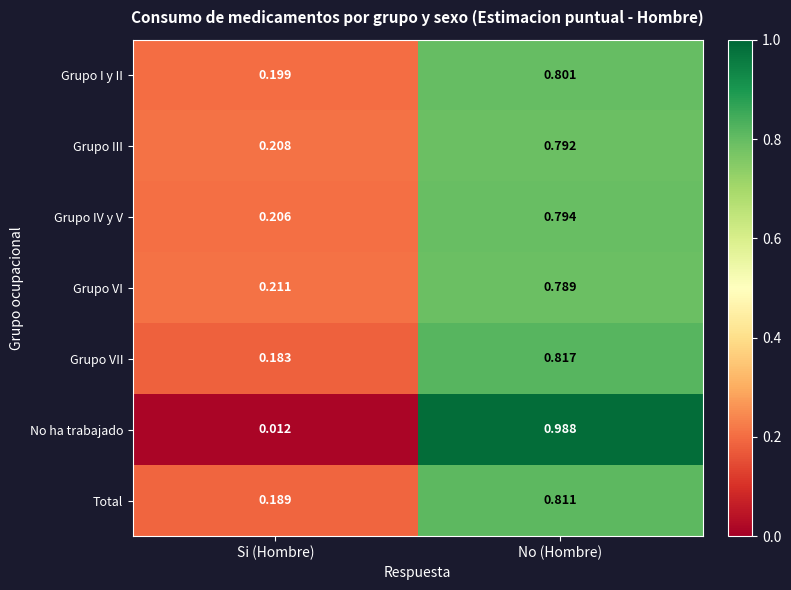

Between Si (Hombre) and No (Hombre), which series saw the biggest shift?

No ha trabajado